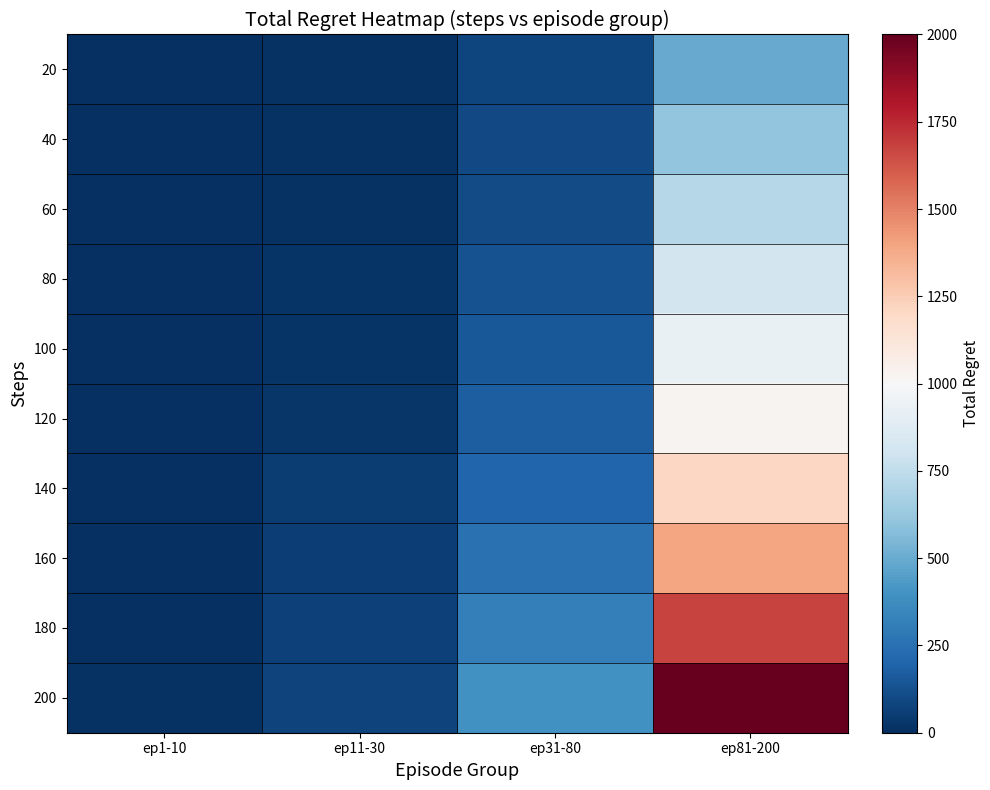

Reading left to right, transcribe all the data shown in this chart.

20: ep1-10=0	ep11-30=10	ep31-80=80	ep81-200=498
40: ep1-10=2	ep11-30=10	ep31-80=94	ep81-200=606
60: ep1-10=2	ep11-30=14	ep31-80=102	ep81-200=712
80: ep1-10=2	ep11-30=18	ep31-80=130	ep81-200=818
100: ep1-10=4	ep11-30=22	ep31-80=156	ep81-200=922
120: ep1-10=6	ep11-30=30	ep31-80=176	ep81-200=1026
140: ep1-10=6	ep11-30=48	ep31-80=204	ep81-200=1204
160: ep1-10=6	ep11-30=58	ep31-80=256	ep81-200=1396
180: ep1-10=6	ep11-30=64	ep31-80=314	ep81-200=1678
200: ep1-10=8	ep11-30=74	ep31-80=392	ep81-200=1996